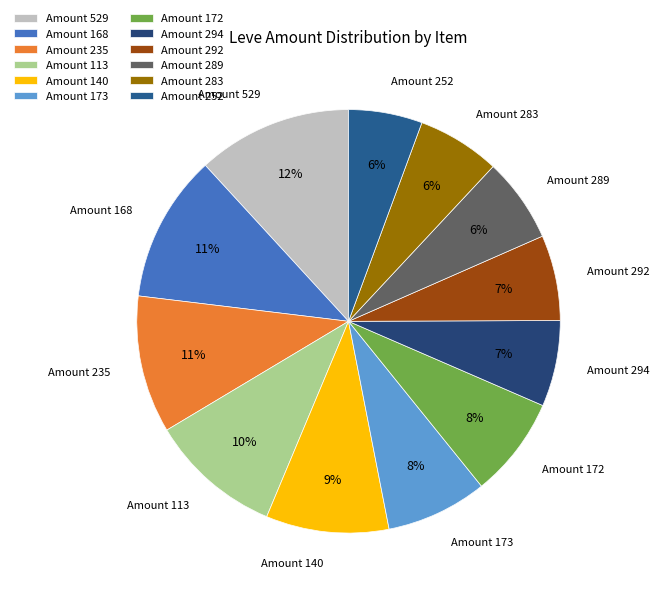

Which slice is the largest?

Brass Head Knife